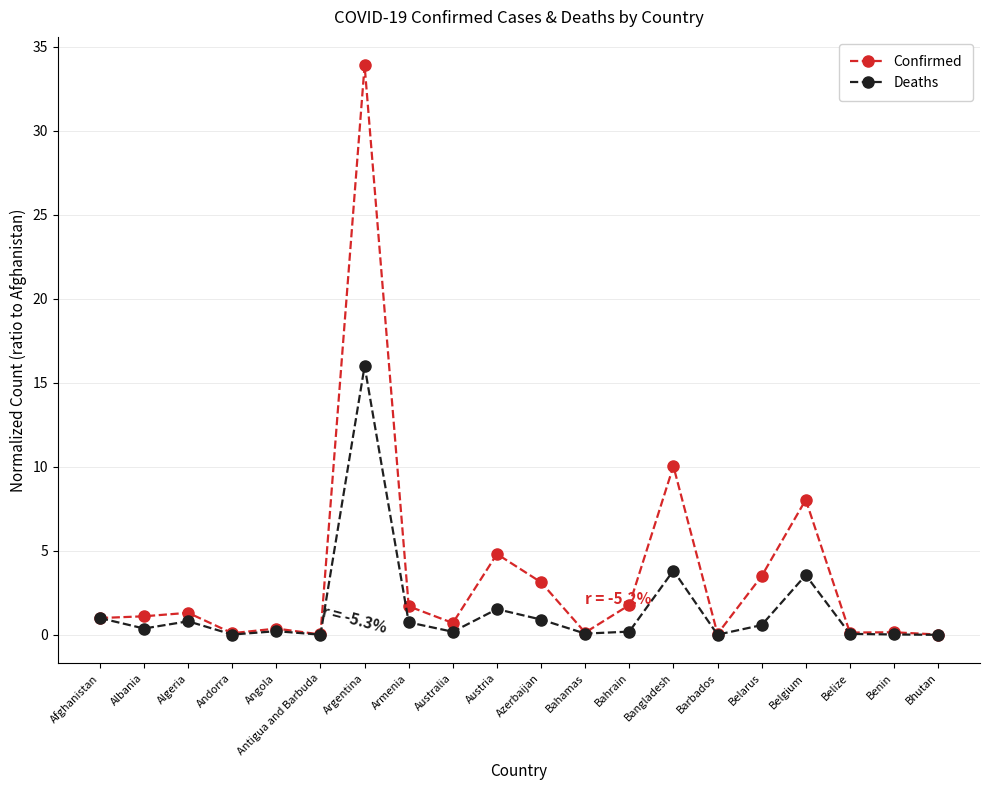

What is the difference between the Deaths values at Albania and Bahrain?

0.2